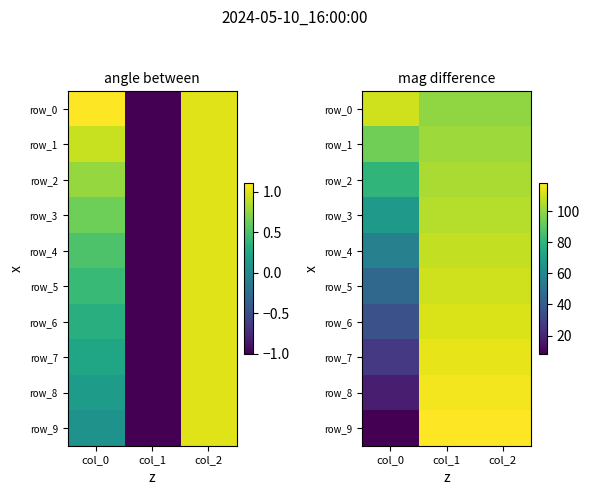

True or false: row_6 has a value of 112.0 at col_1.

True